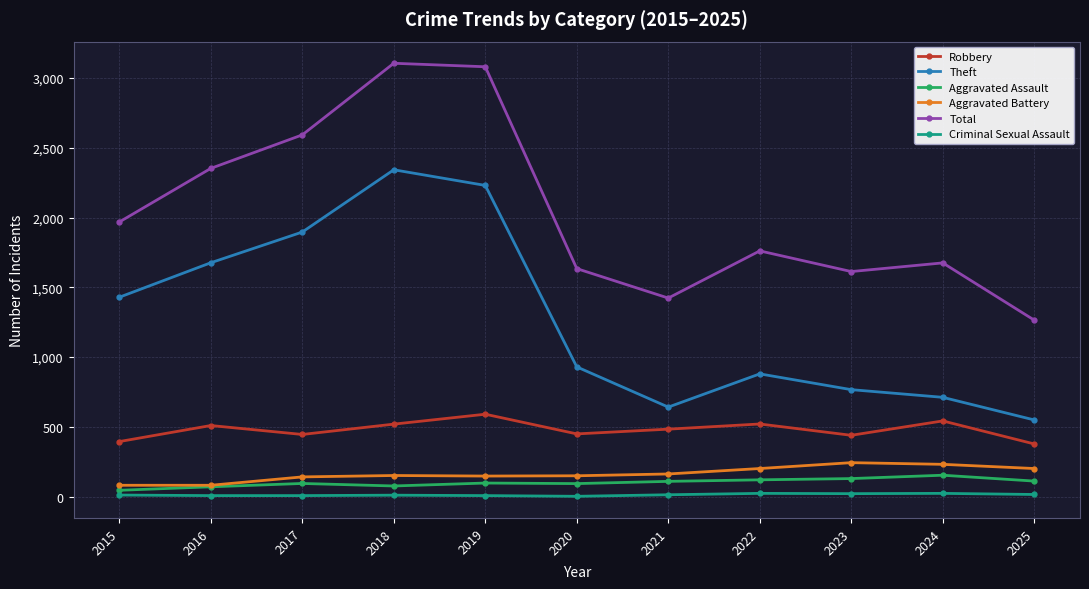

True or false: Total has a value of 4462 at 2018.

False